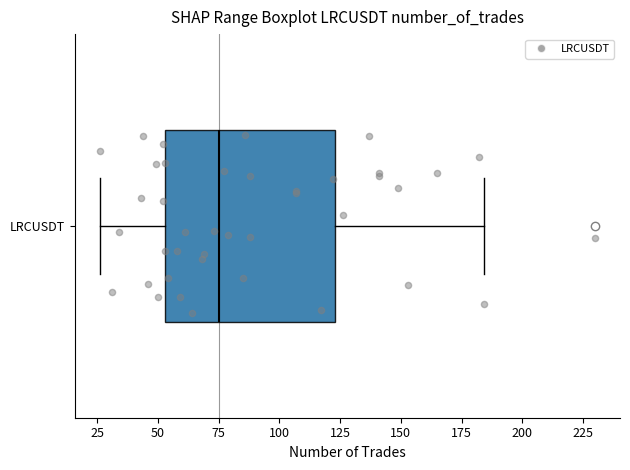

Read this box plot against the x-axis: the position of the median line, the range covered by the box, and the ends of both whiskers. The values are not printed on the chart, so give them approximately, as read against the axis.

median 75, box 55 to 125, whiskers 25 to 185